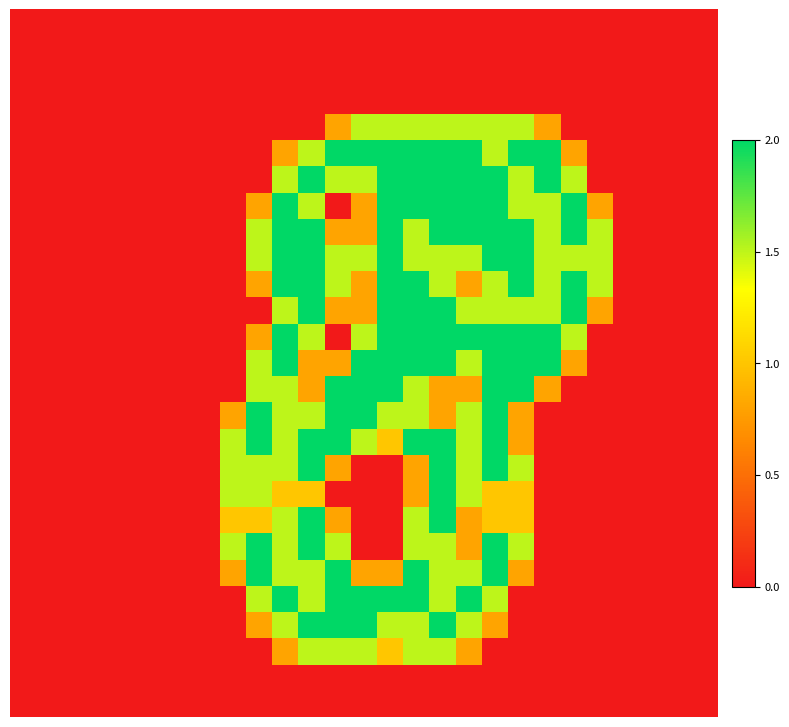

Reading right to left, extract all data points from this chart.

row_0: 0.0	0.0	0.0	0.0	0.0	0.0	0.0	0.0	0.0	0.0	0.0	0.0	0.0	0.0	0.0	0.0	0.0	0.0	0.0	0.0	0.0	0.0	0.0	0.0	0.0	0.0	0.0
row_1: 0.0	0.0	0.0	0.0	0.0	0.0	0.0	0.0	0.0	0.0	0.0	0.0	0.0	0.0	0.0	0.0	0.0	0.0	0.0	0.0	0.0	0.0	0.0	0.0	0.0	0.0	0.0
row_2: 0.0	0.0	0.0	0.0	0.0	0.0	0.0	0.0	0.0	0.0	0.0	0.0	0.0	0.0	0.0	0.0	0.0	0.0	0.0	0.0	0.0	0.0	0.0	0.0	0.0	0.0	0.0
row_3: 0.0	0.0	0.0	0.0	0.0	0.0	0.0	0.0	0.0	0.0	0.0	0.0	0.0	0.0	0.0	0.0	0.0	0.0	0.0	0.0	0.0	0.0	0.0	0.0	0.0	0.0	0.0
row_4: 0.0	0.0	0.0	0.0	0.0	0.0	0.8	1.5	1.5	1.5	1.5	1.5	1.5	1.5	0.8	0.0	0.0	0.0	0.0	0.0	0.0	0.0	0.0	0.0	0.0	0.0	0.0
row_5: 0.0	0.0	0.0	0.0	0.0	0.8	2.0	2.0	1.5	2.0	2.0	2.0	2.0	2.0	2.0	1.5	0.8	0.0	0.0	0.0	0.0	0.0	0.0	0.0	0.0	0.0	0.0
row_6: 0.0	0.0	0.0	0.0	0.0	1.5	2.0	1.5	2.0	2.0	2.0	2.0	2.0	1.5	1.5	2.0	1.5	0.0	0.0	0.0	0.0	0.0	0.0	0.0	0.0	0.0	0.0
row_7: 0.0	0.0	0.0	0.0	0.8	2.0	1.5	1.5	2.0	2.0	2.0	2.0	2.0	0.8	0.0	1.5	2.0	0.8	0.0	0.0	0.0	0.0	0.0	0.0	0.0	0.0	0.0
row_8: 0.0	0.0	0.0	0.0	1.5	2.0	1.5	2.0	2.0	2.0	2.0	1.5	2.0	0.8	0.8	2.0	2.0	1.5	0.0	0.0	0.0	0.0	0.0	0.0	0.0	0.0	0.0
row_9: 0.0	0.0	0.0	0.0	1.5	1.5	1.5	2.0	2.0	1.5	1.5	1.5	2.0	1.5	1.5	2.0	2.0	1.5	0.0	0.0	0.0	0.0	0.0	0.0	0.0	0.0	0.0
row_10: 0.0	0.0	0.0	0.0	1.5	2.0	1.5	2.0	1.5	0.8	1.5	2.0	2.0	0.8	1.5	2.0	2.0	0.8	0.0	0.0	0.0	0.0	0.0	0.0	0.0	0.0	0.0
row_11: 0.0	0.0	0.0	0.0	0.8	2.0	1.5	1.5	1.5	1.5	2.0	2.0	2.0	0.8	0.8	2.0	1.5	0.0	0.0	0.0	0.0	0.0	0.0	0.0	0.0	0.0	0.0
row_12: 0.0	0.0	0.0	0.0	0.0	1.5	2.0	2.0	2.0	2.0	2.0	2.0	2.0	1.5	0.0	1.5	2.0	0.8	0.0	0.0	0.0	0.0	0.0	0.0	0.0	0.0	0.0
row_13: 0.0	0.0	0.0	0.0	0.0	0.8	2.0	2.0	2.0	1.5	2.0	2.0	2.0	2.0	0.8	0.8	2.0	1.5	0.0	0.0	0.0	0.0	0.0	0.0	0.0	0.0	0.0
row_14: 0.0	0.0	0.0	0.0	0.0	0.0	0.8	2.0	2.0	0.8	0.8	1.5	2.0	2.0	2.0	0.8	1.5	1.5	0.0	0.0	0.0	0.0	0.0	0.0	0.0	0.0	0.0
row_15: 0.0	0.0	0.0	0.0	0.0	0.0	0.0	0.8	2.0	1.5	0.8	1.5	1.5	2.0	2.0	1.5	1.5	2.0	0.8	0.0	0.0	0.0	0.0	0.0	0.0	0.0	0.0
row_16: 0.0	0.0	0.0	0.0	0.0	0.0	0.0	0.8	2.0	1.5	2.0	2.0	1.0	1.5	2.0	2.0	1.5	2.0	1.5	0.0	0.0	0.0	0.0	0.0	0.0	0.0	0.0
row_17: 0.0	0.0	0.0	0.0	0.0	0.0	0.0	1.5	2.0	1.5	2.0	0.8	0.0	0.0	0.8	2.0	1.5	1.5	1.5	0.0	0.0	0.0	0.0	0.0	0.0	0.0	0.0
row_18: 0.0	0.0	0.0	0.0	0.0	0.0	0.0	1.0	1.0	1.5	2.0	0.8	0.0	0.0	0.0	1.0	1.0	1.5	1.5	0.0	0.0	0.0	0.0	0.0	0.0	0.0	0.0
row_19: 0.0	0.0	0.0	0.0	0.0	0.0	0.0	1.0	1.0	0.8	2.0	1.5	0.0	0.0	0.8	2.0	1.5	1.0	1.0	0.0	0.0	0.0	0.0	0.0	0.0	0.0	0.0
row_20: 0.0	0.0	0.0	0.0	0.0	0.0	0.0	1.5	2.0	0.8	1.5	1.5	0.0	0.0	1.5	2.0	1.5	2.0	1.5	0.0	0.0	0.0	0.0	0.0	0.0	0.0	0.0
row_21: 0.0	0.0	0.0	0.0	0.0	0.0	0.0	0.8	2.0	1.5	1.5	2.0	0.8	0.8	2.0	1.5	1.5	2.0	0.8	0.0	0.0	0.0	0.0	0.0	0.0	0.0	0.0
row_22: 0.0	0.0	0.0	0.0	0.0	0.0	0.0	0.0	1.5	2.0	1.5	2.0	2.0	2.0	2.0	1.5	2.0	1.5	0.0	0.0	0.0	0.0	0.0	0.0	0.0	0.0	0.0
row_23: 0.0	0.0	0.0	0.0	0.0	0.0	0.0	0.0	0.8	1.5	2.0	1.5	1.5	2.0	2.0	2.0	1.5	0.8	0.0	0.0	0.0	0.0	0.0	0.0	0.0	0.0	0.0
row_24: 0.0	0.0	0.0	0.0	0.0	0.0	0.0	0.0	0.0	0.8	1.5	1.5	1.0	1.5	1.5	1.5	0.8	0.0	0.0	0.0	0.0	0.0	0.0	0.0	0.0	0.0	0.0
row_25: 0.0	0.0	0.0	0.0	0.0	0.0	0.0	0.0	0.0	0.0	0.0	0.0	0.0	0.0	0.0	0.0	0.0	0.0	0.0	0.0	0.0	0.0	0.0	0.0	0.0	0.0	0.0
row_26: 0.0	0.0	0.0	0.0	0.0	0.0	0.0	0.0	0.0	0.0	0.0	0.0	0.0	0.0	0.0	0.0	0.0	0.0	0.0	0.0	0.0	0.0	0.0	0.0	0.0	0.0	0.0